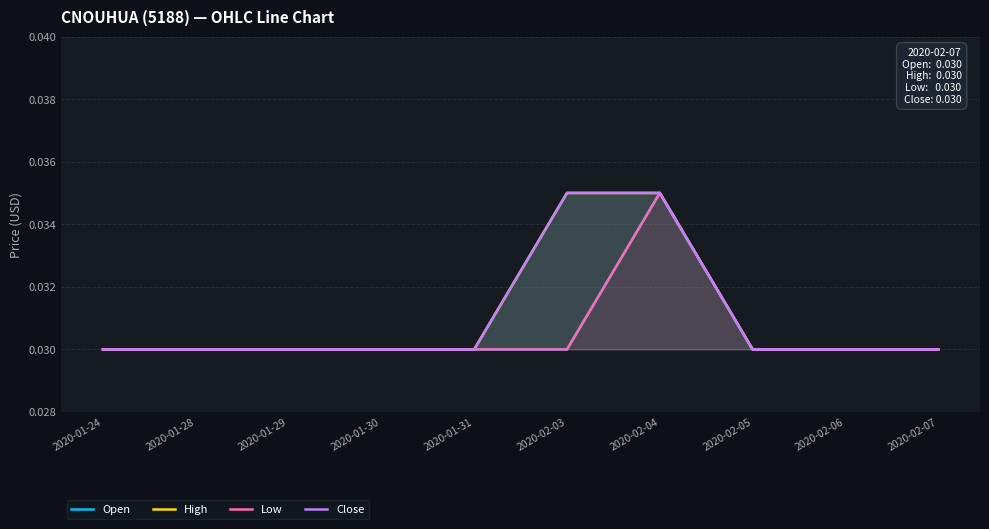

What are all the series names shown in the legend?

Open, High, Low, Close